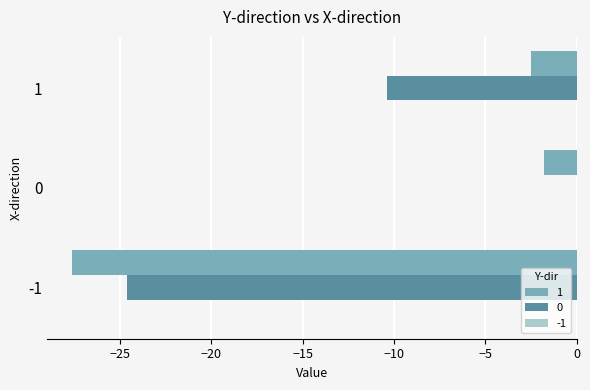

Where is 1 nearest to the value -14?

1